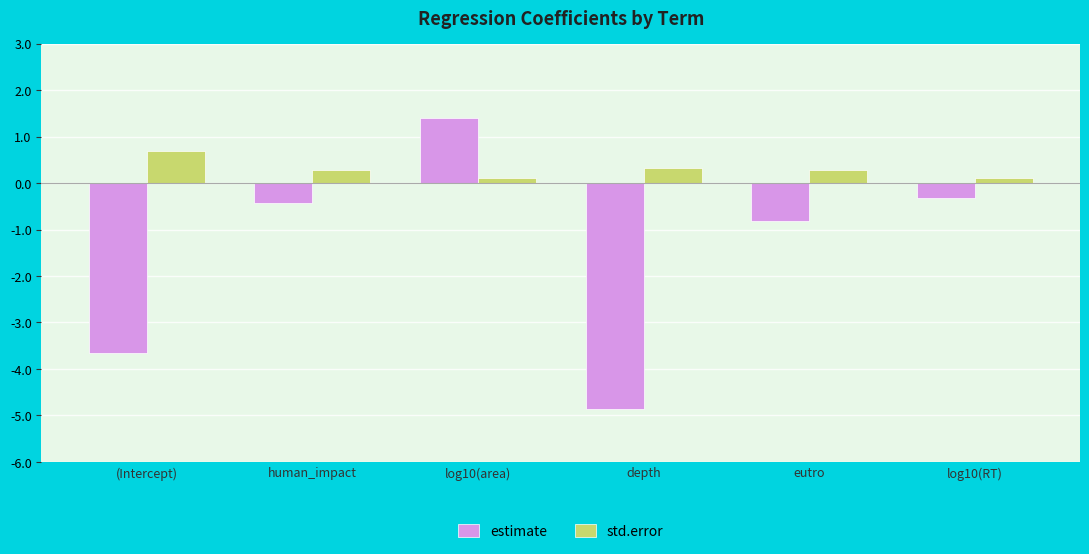

Does the chart contain any negative values?

Yes